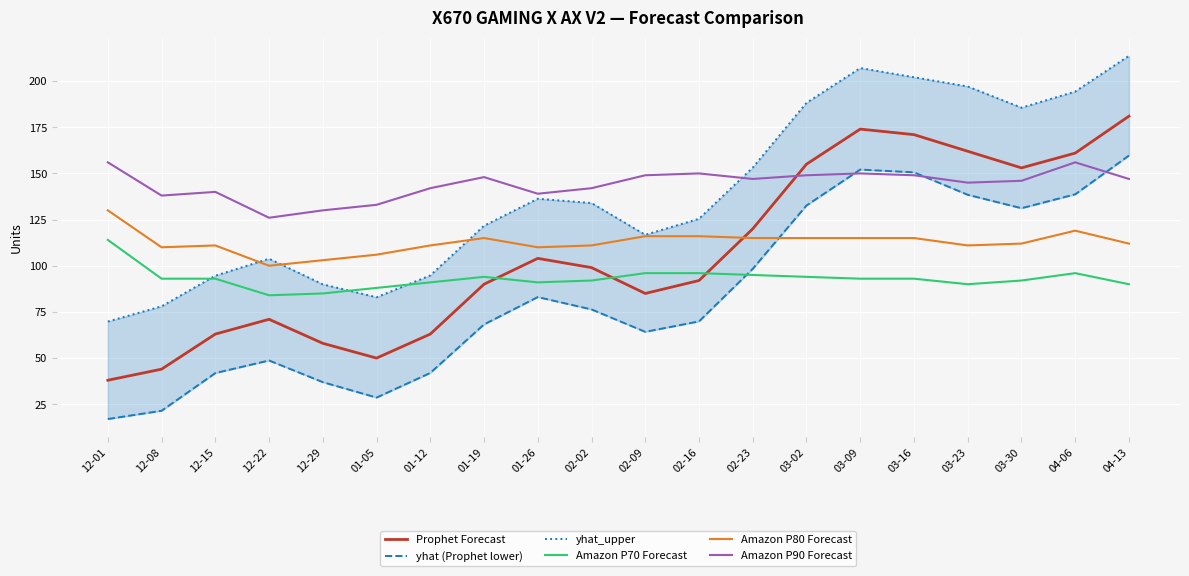

Read the Amazon P90 Forecast value at 03-02.

149